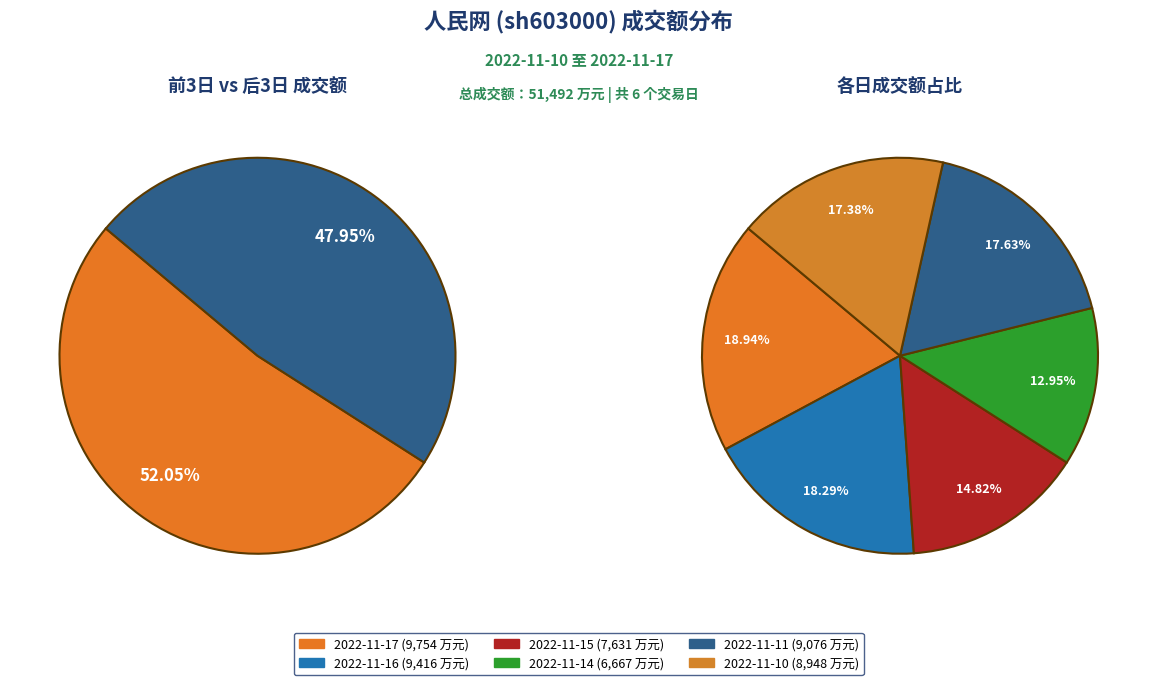

How many slices are in this pie chart?

6